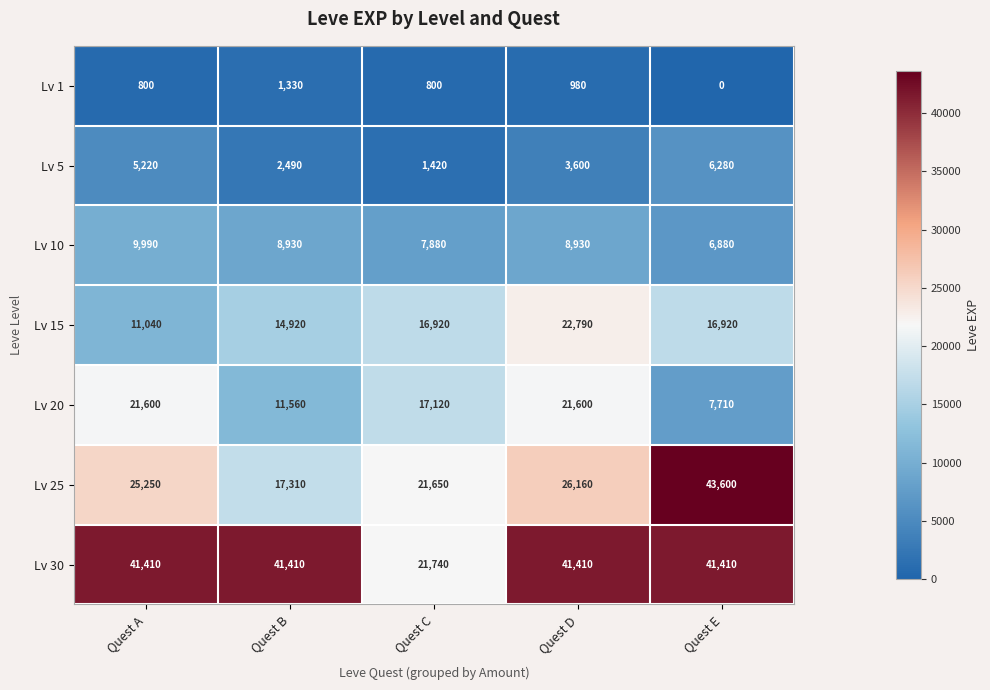

What is the greatest value displayed?

43600